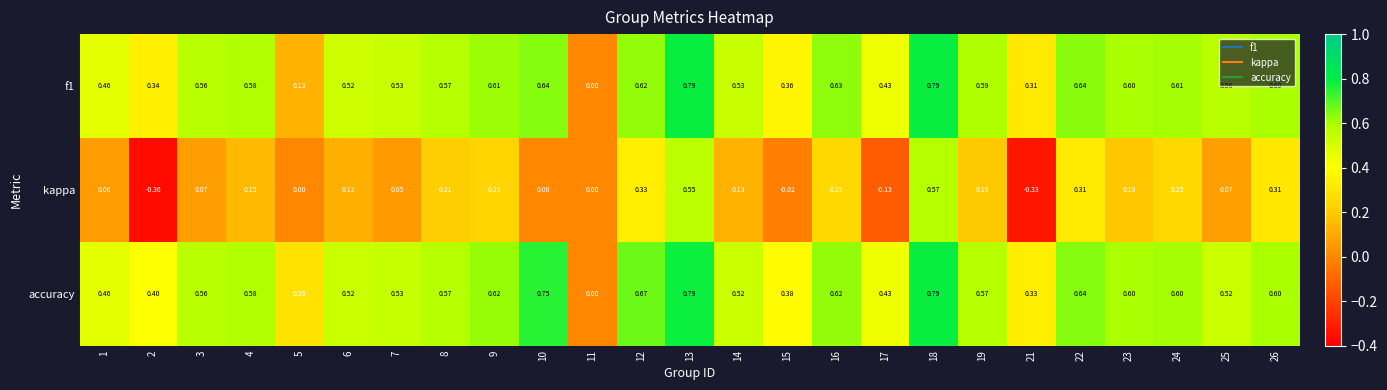

Which series changed the most between 2 and 19?

kappa